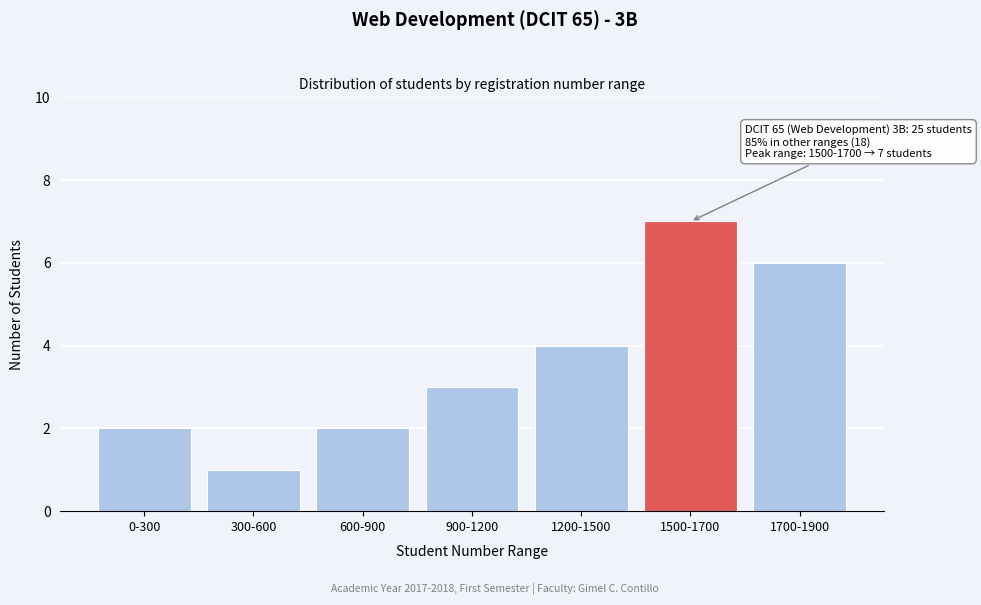

Reading right to left, extract all data points from this chart.

1700-1900=6	1500-1700=7	1200-1500=4	900-1200=3	600-900=2	300-600=1	0-300=2